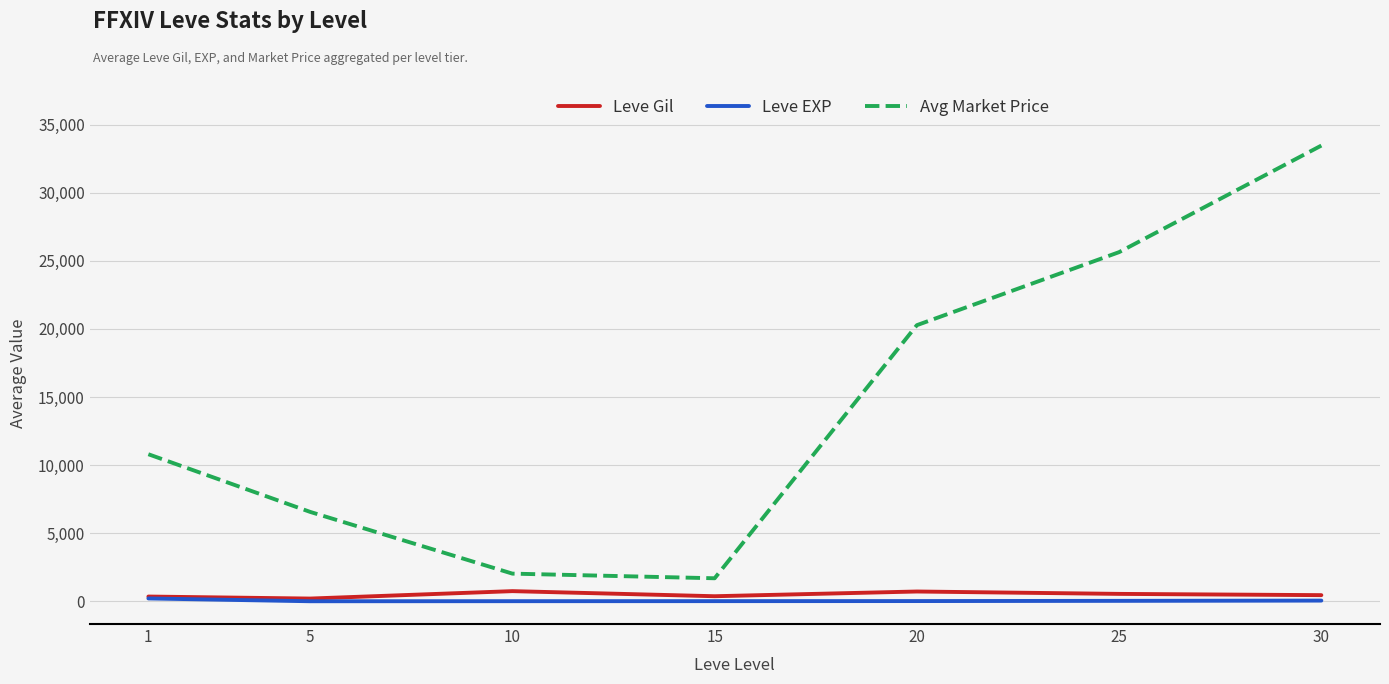

True or false: Leve Gil and Avg Market Price intersect in this chart.

False